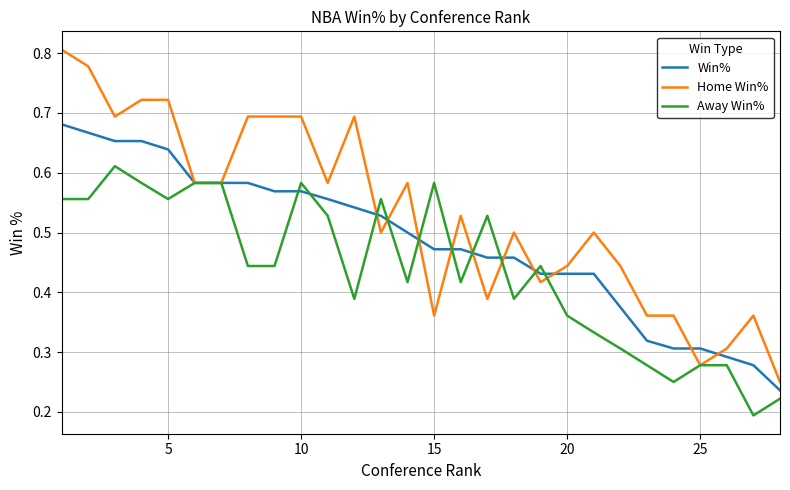

Which series has the largest total across all categories?

Home Win%